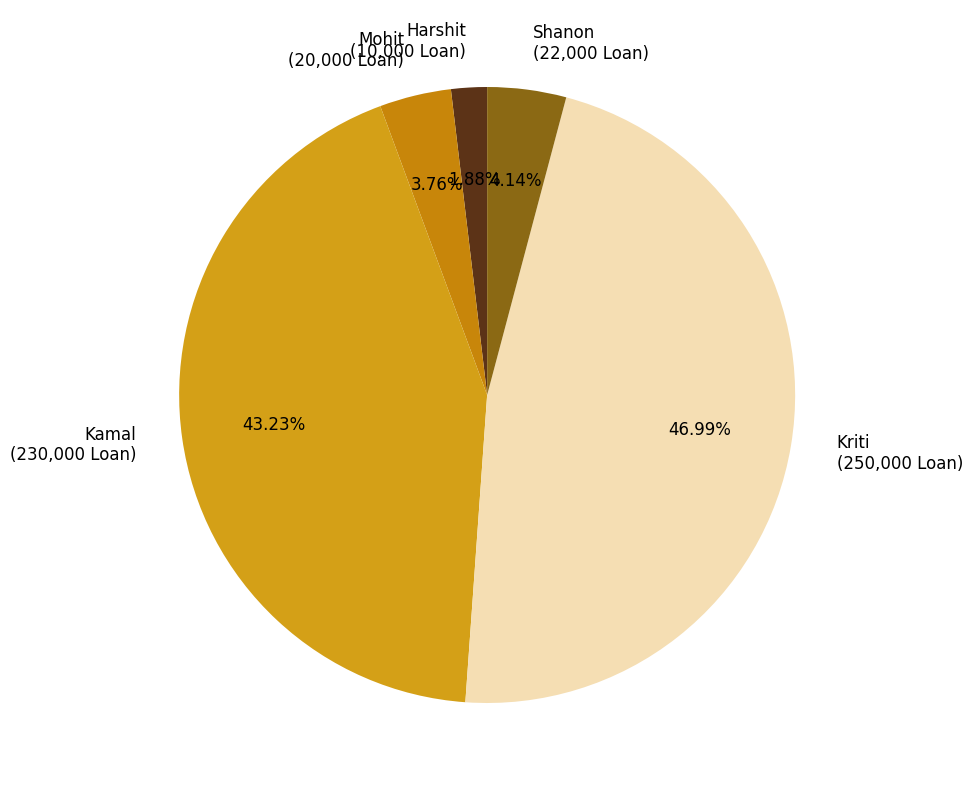

To the nearest percent, what portion does Harshit represent?

2%